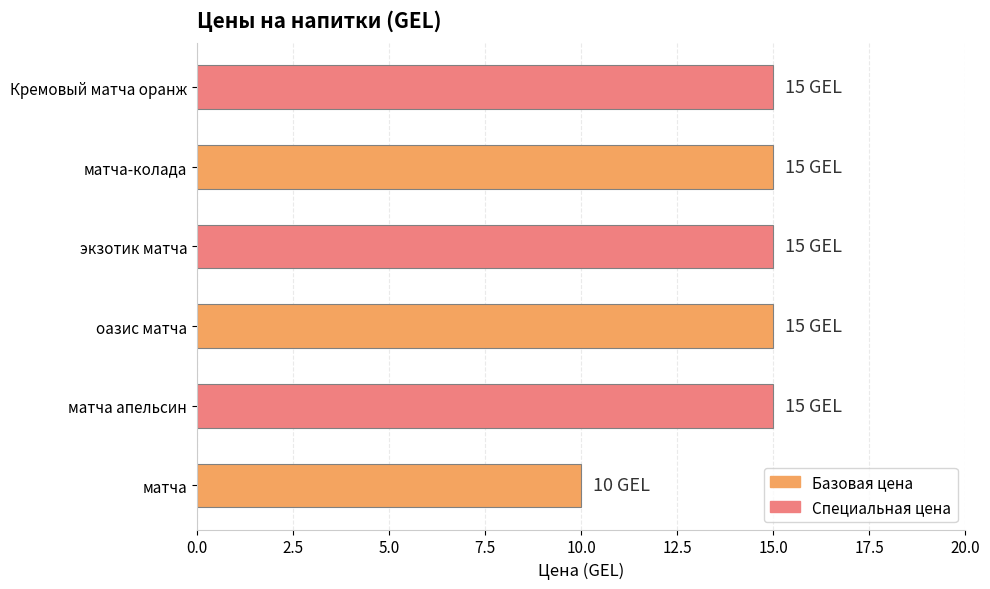

Which has a higher value, матча or экзотик матча?

экзотик матча